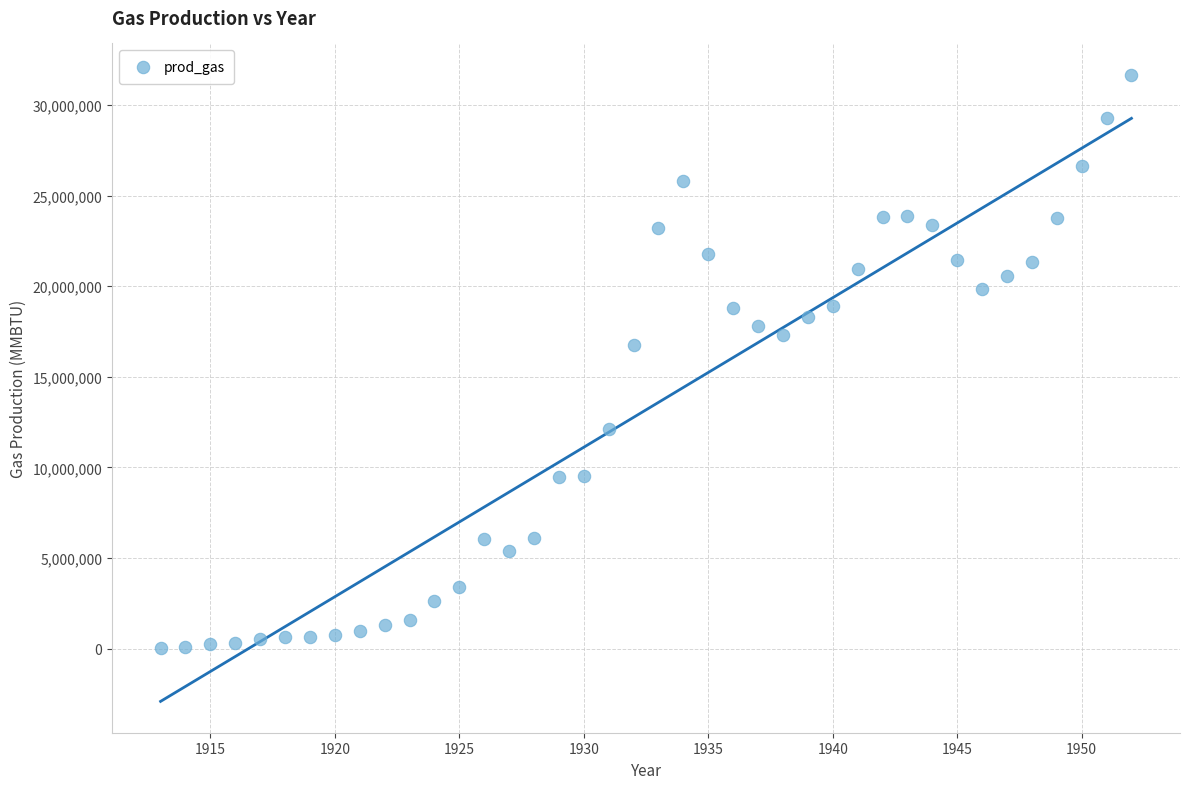

What Y value in the scatter plot is closest to 15849700?

16732200